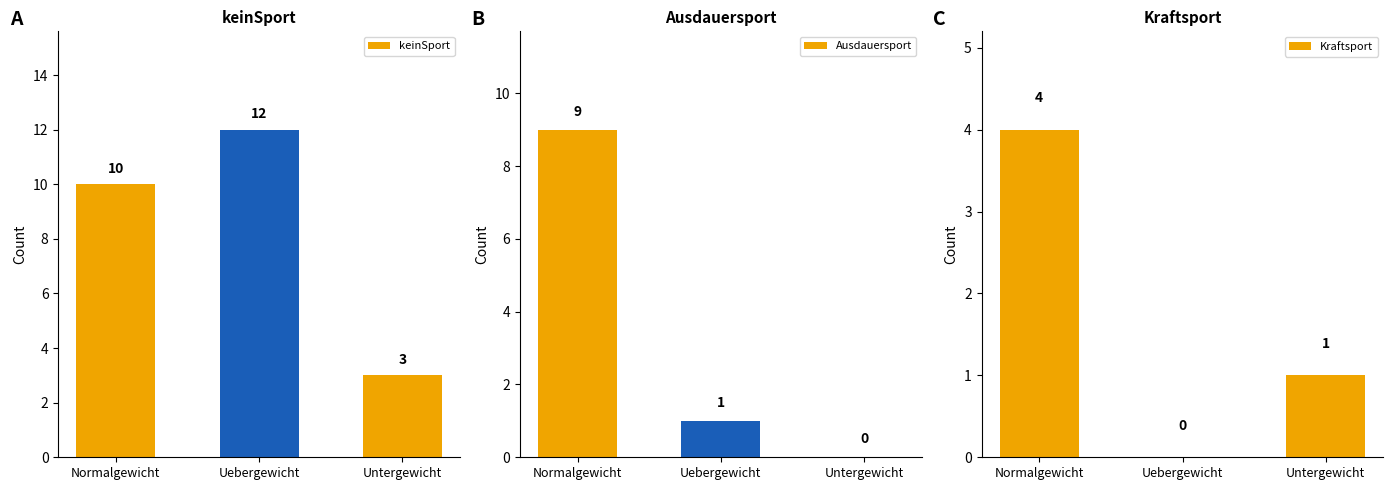

The keinSport series shows 6 at Normalgewicht. True or false?

False